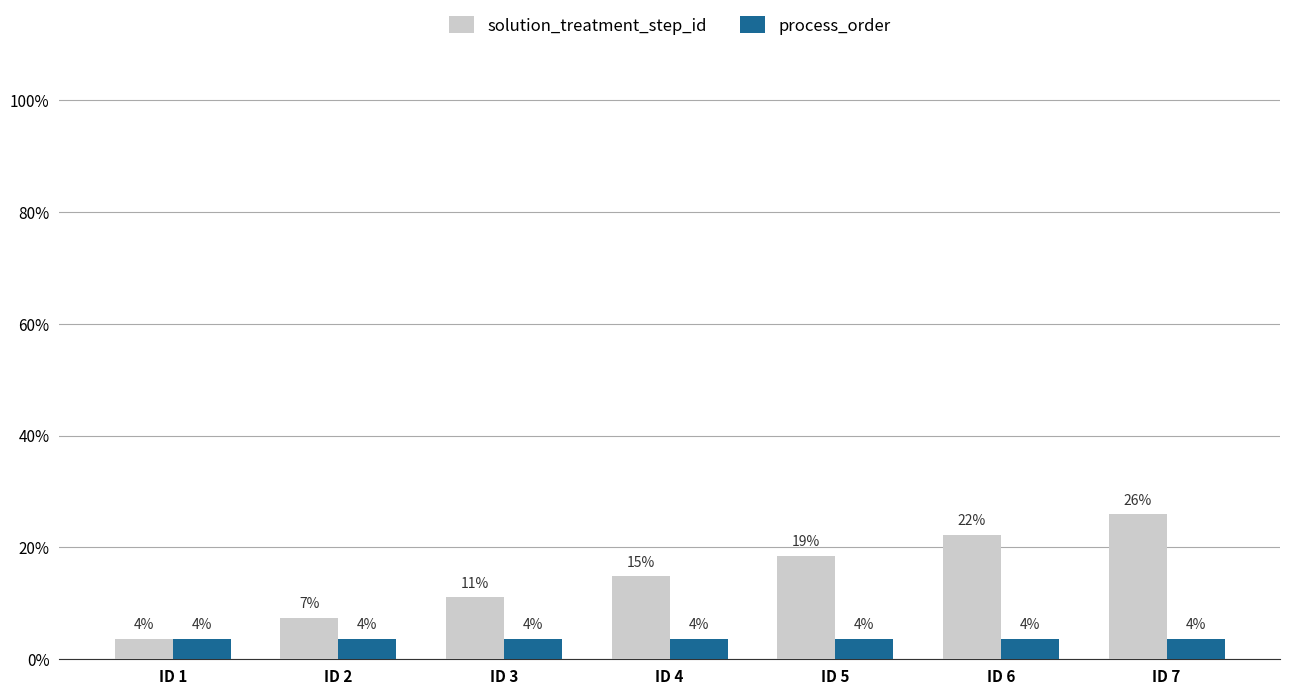

Which series has the largest total across all categories?

solution_treatment_step_id